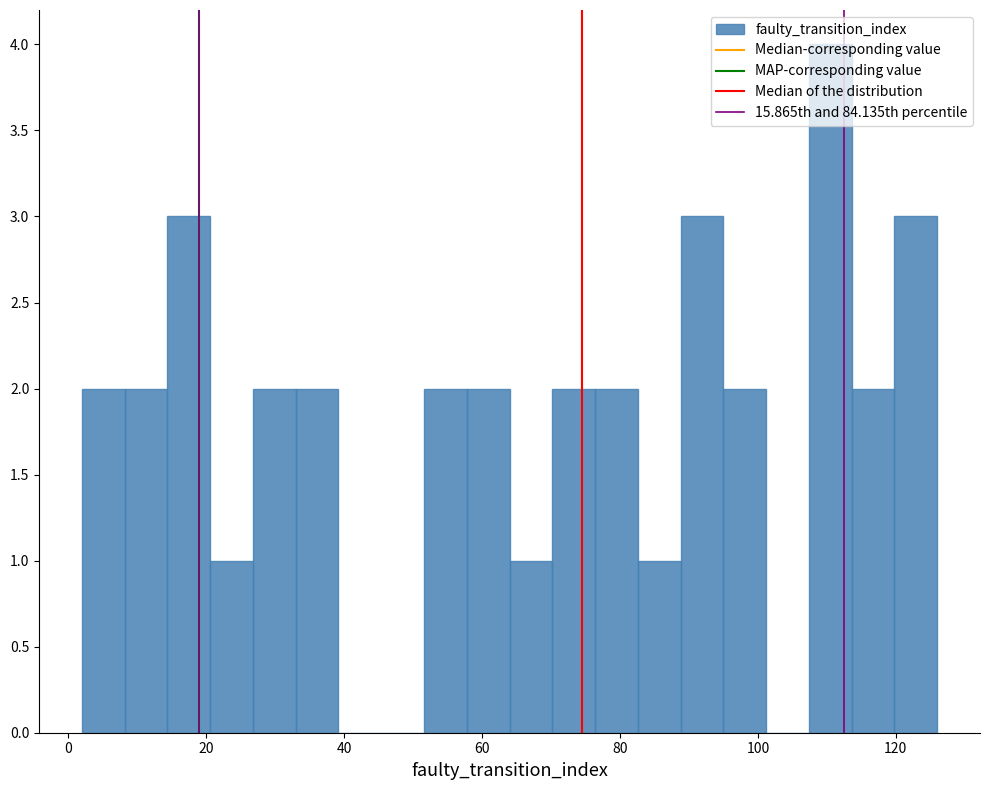

Read against the x-axis, roughly where is the centre of the tallest bar?

110